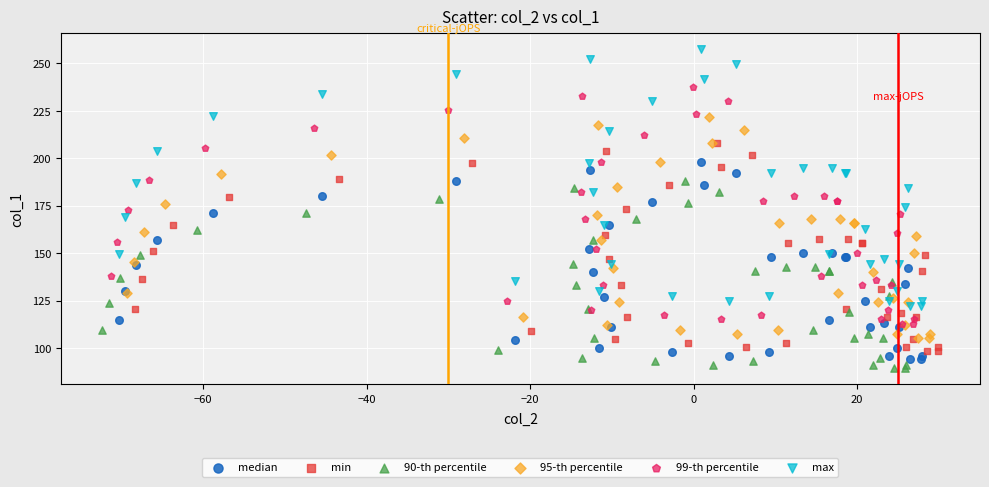

Which series reaches the maximum Y coordinate?

max